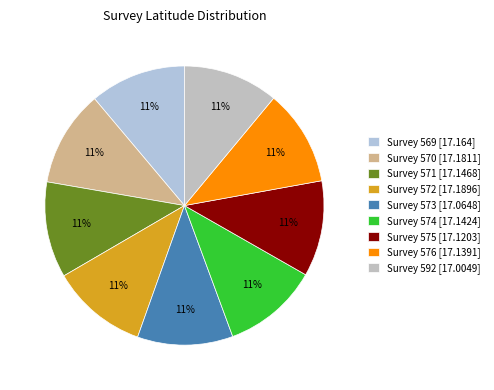

How many slices are in this pie chart?

9